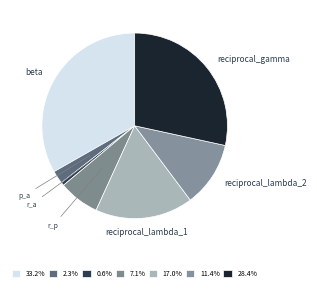

Which slice is the smallest?

r_a